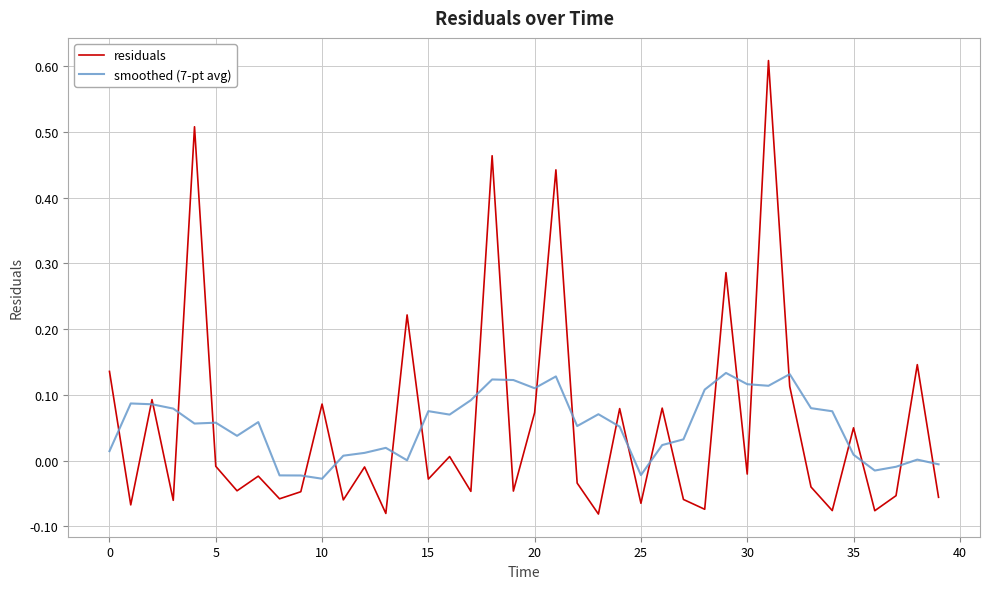

Rank the series by their maximum value, from highest to lowest.

residuals, smoothed (7-pt avg)